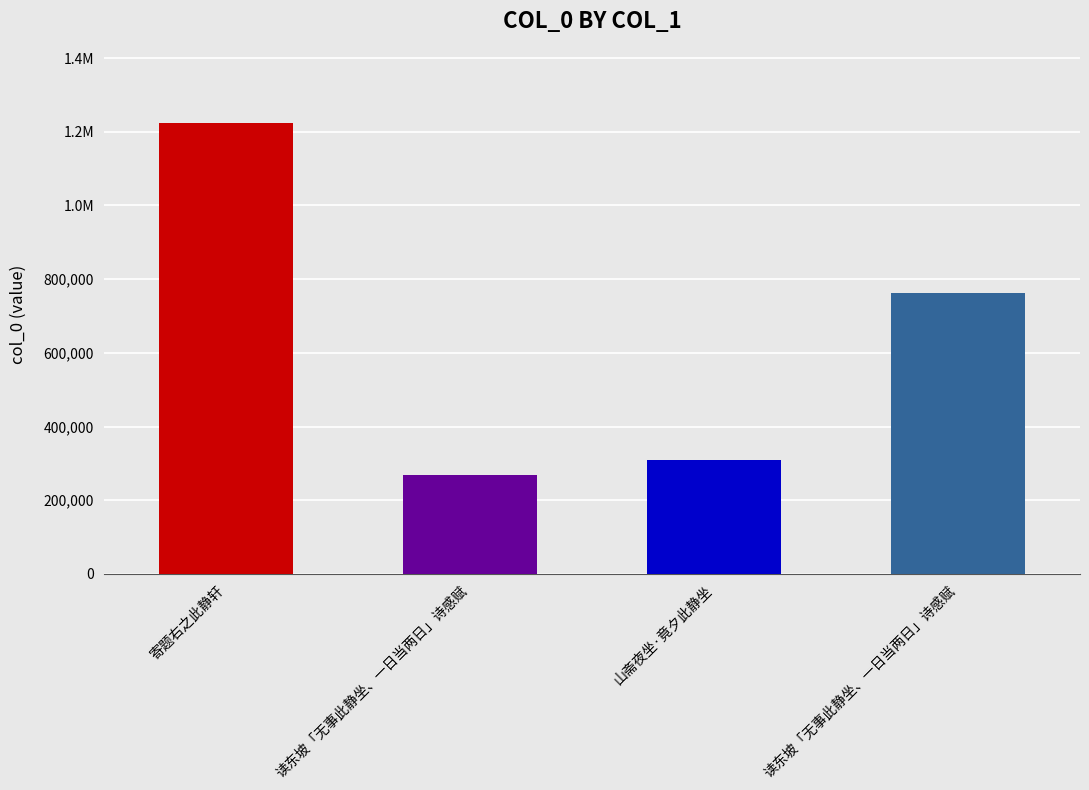

What is the smallest value displayed?

269538